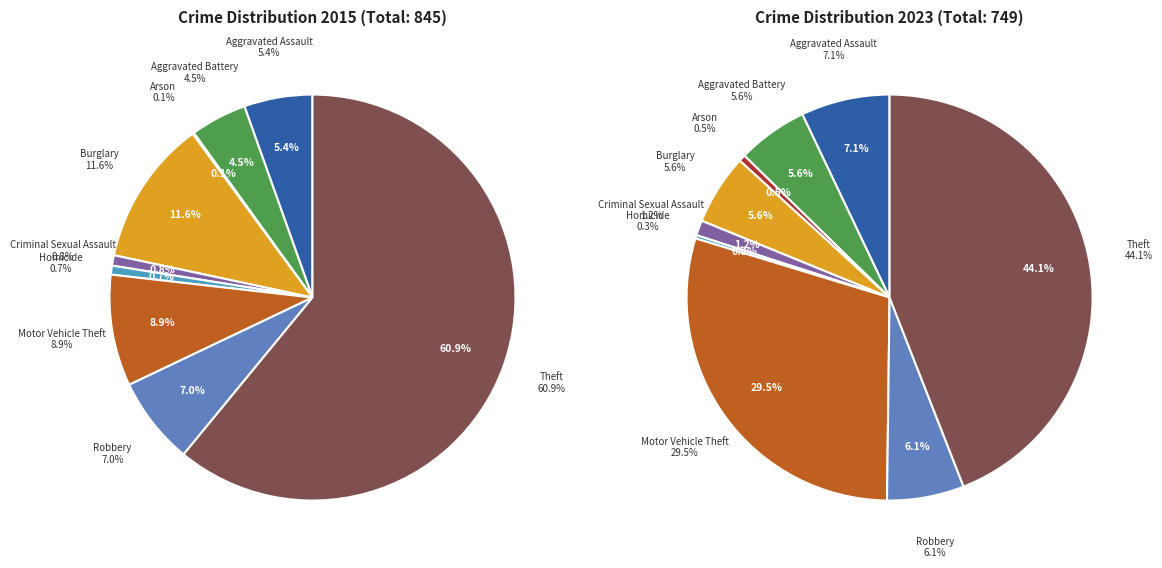

Is there any slice that represents more than half of the pie?

Yes